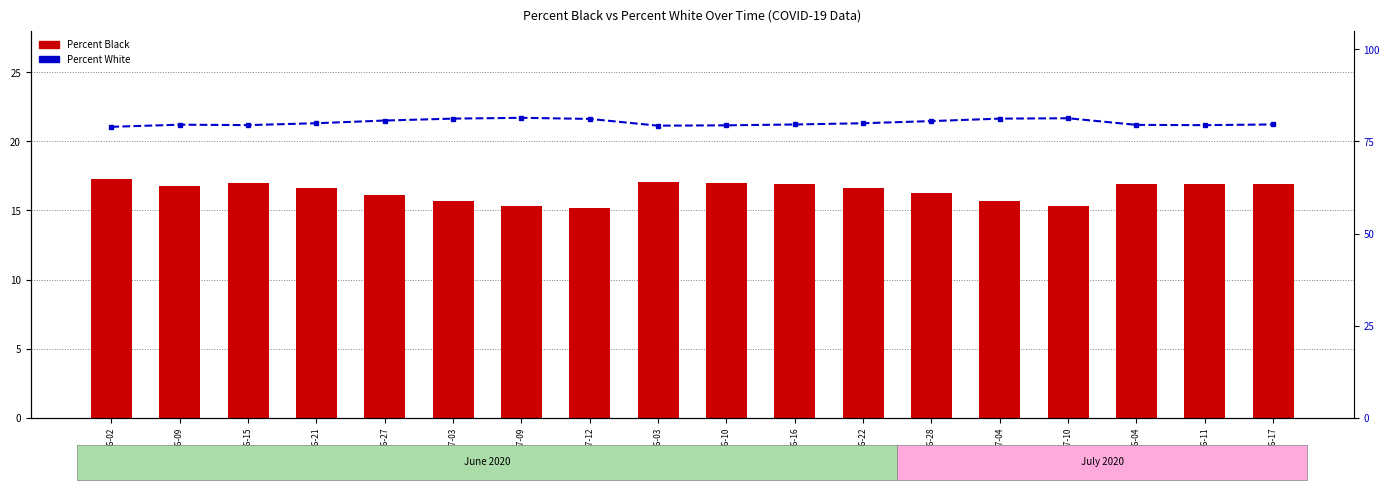

What position from the left is 2020-06-04?

16